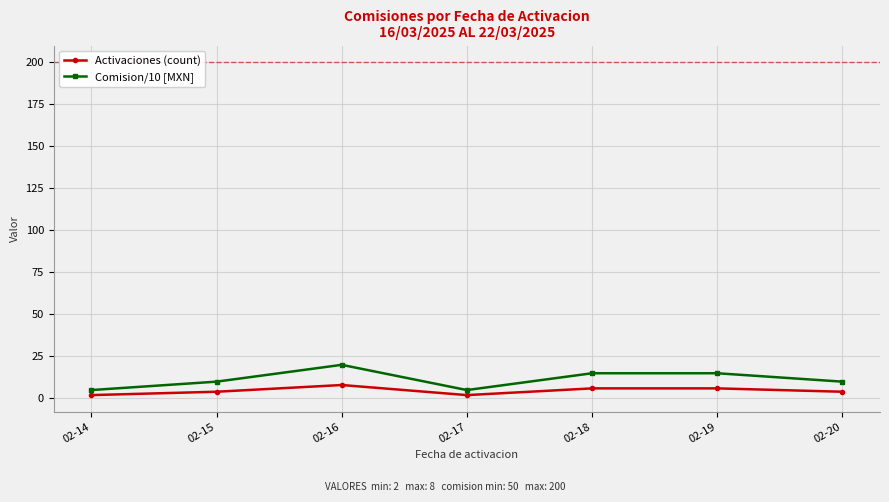

Which series has the largest total across all categories?

Comision/10 [MXN]